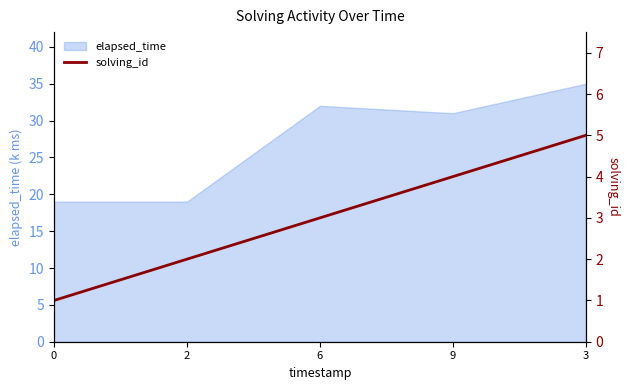

What is the minimum value shown in the chart?

1